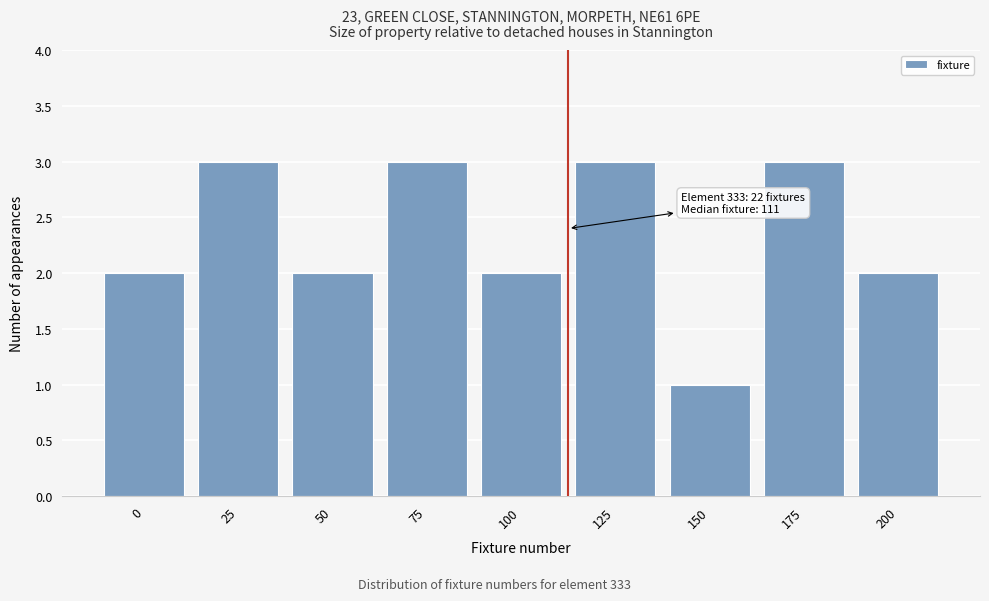

Reading left to right, transcribe all the data shown in this chart.

0=2	25=3	50=2	75=3	100=2	125=3	150=1	175=3	200=2